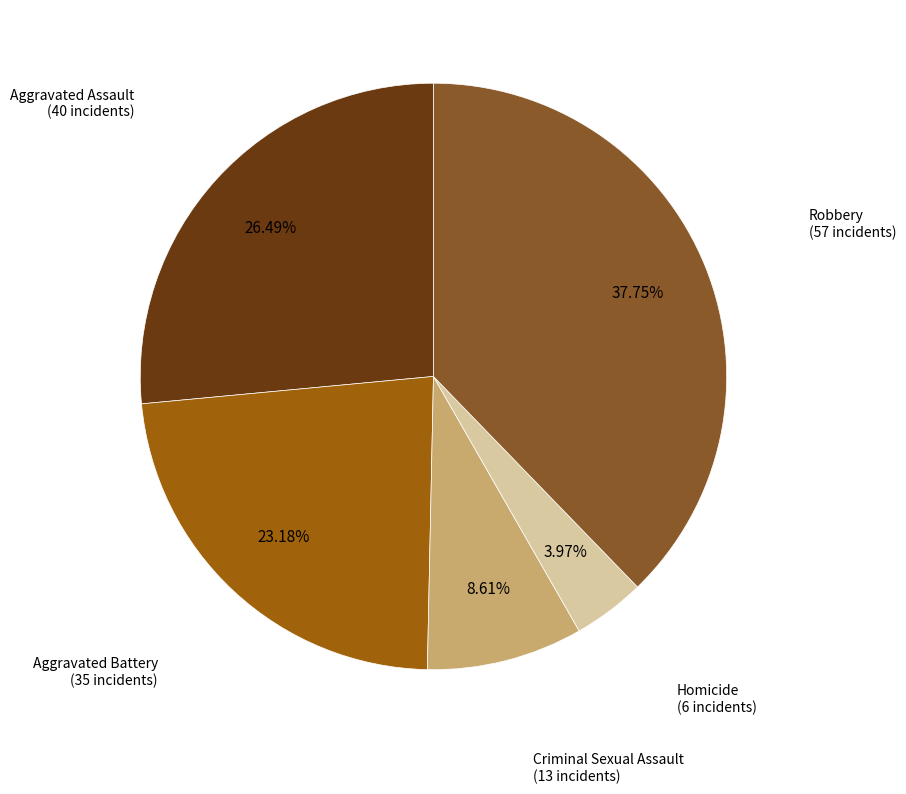

To the nearest percent, what is the average slice percentage?

20%